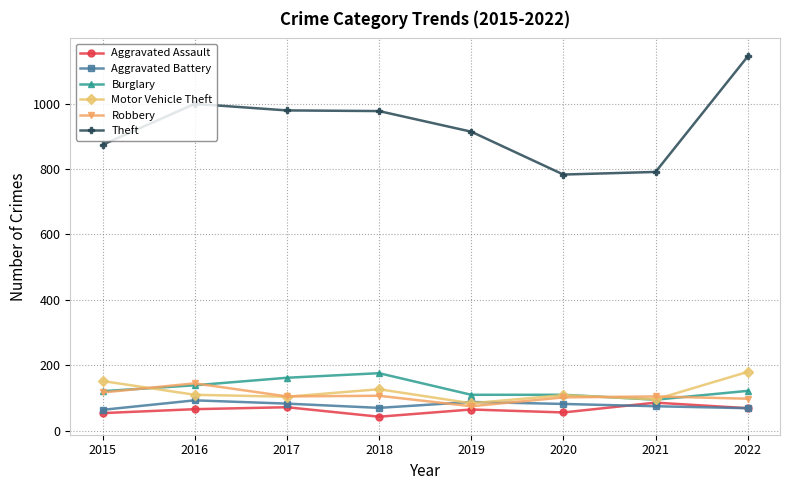

What is the difference between the maximum and minimum values in the Theft series?

361